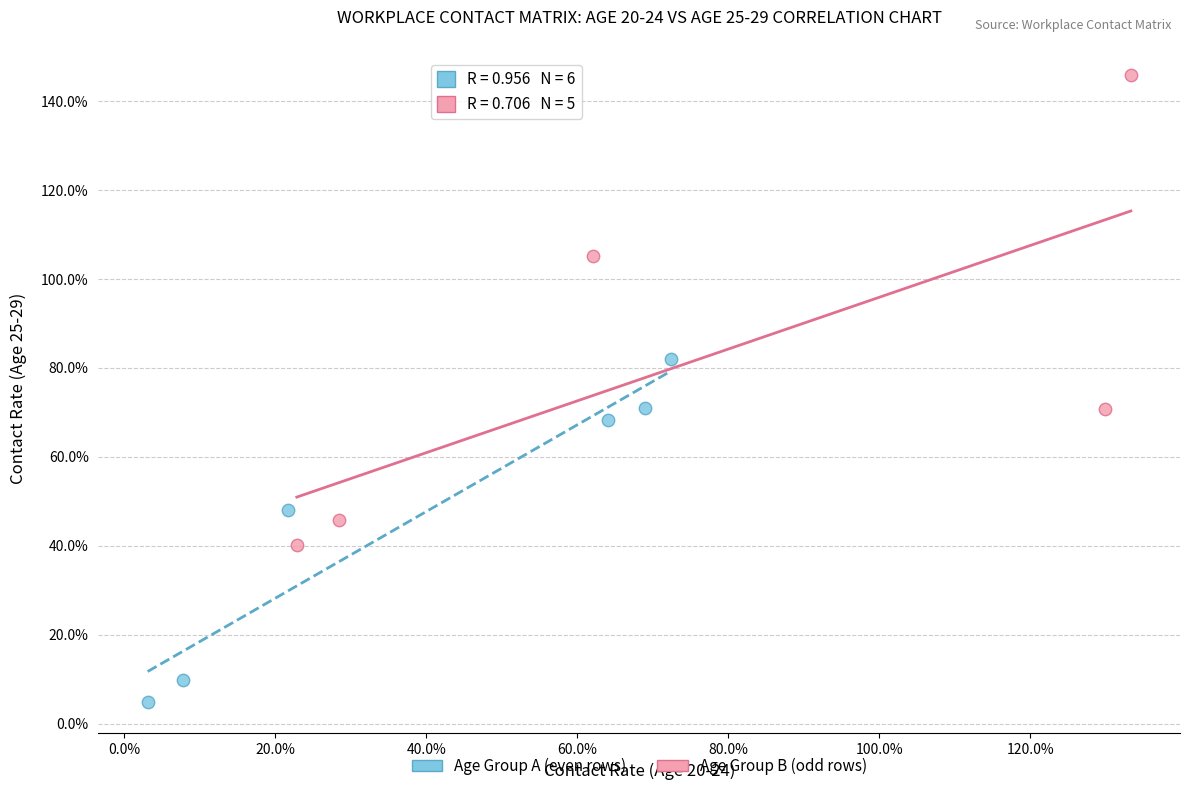

What are all the series names shown in the legend?

Age Group A (even rows), Age Group B (odd rows)